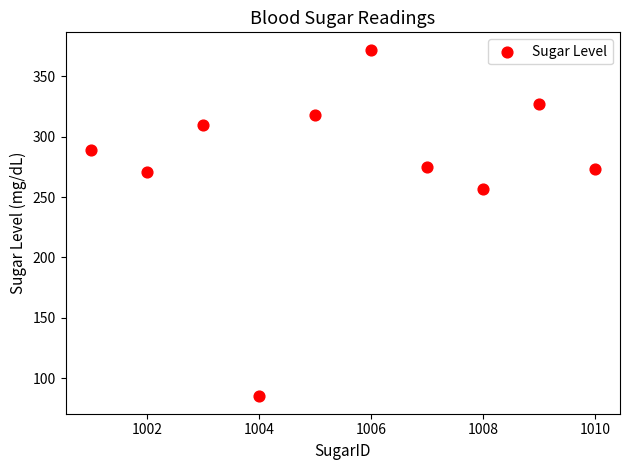

What is the average Y value?

278